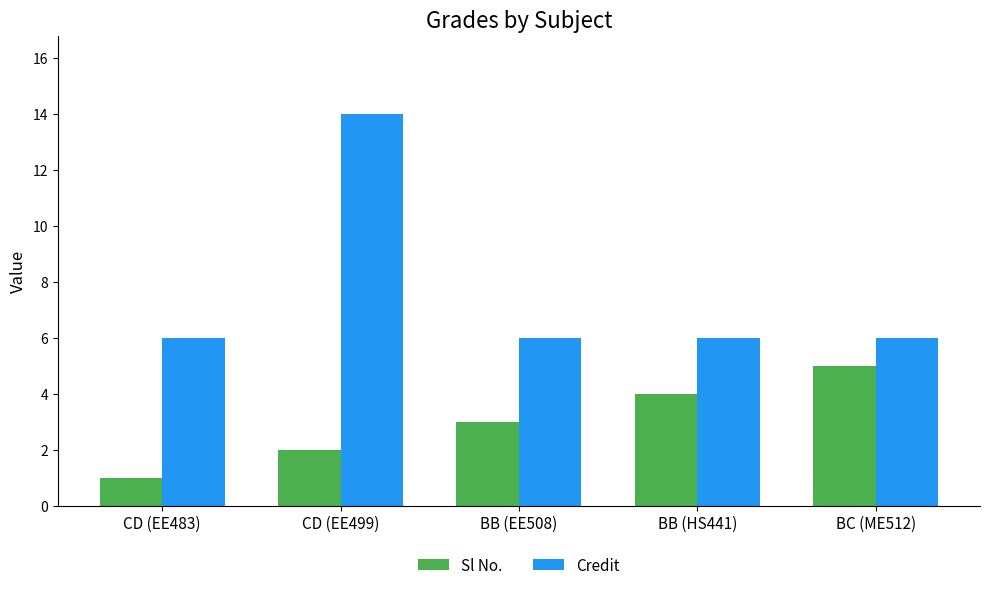

Rank the series at CD (EE499) from lowest to highest value.

Sl No., Credit